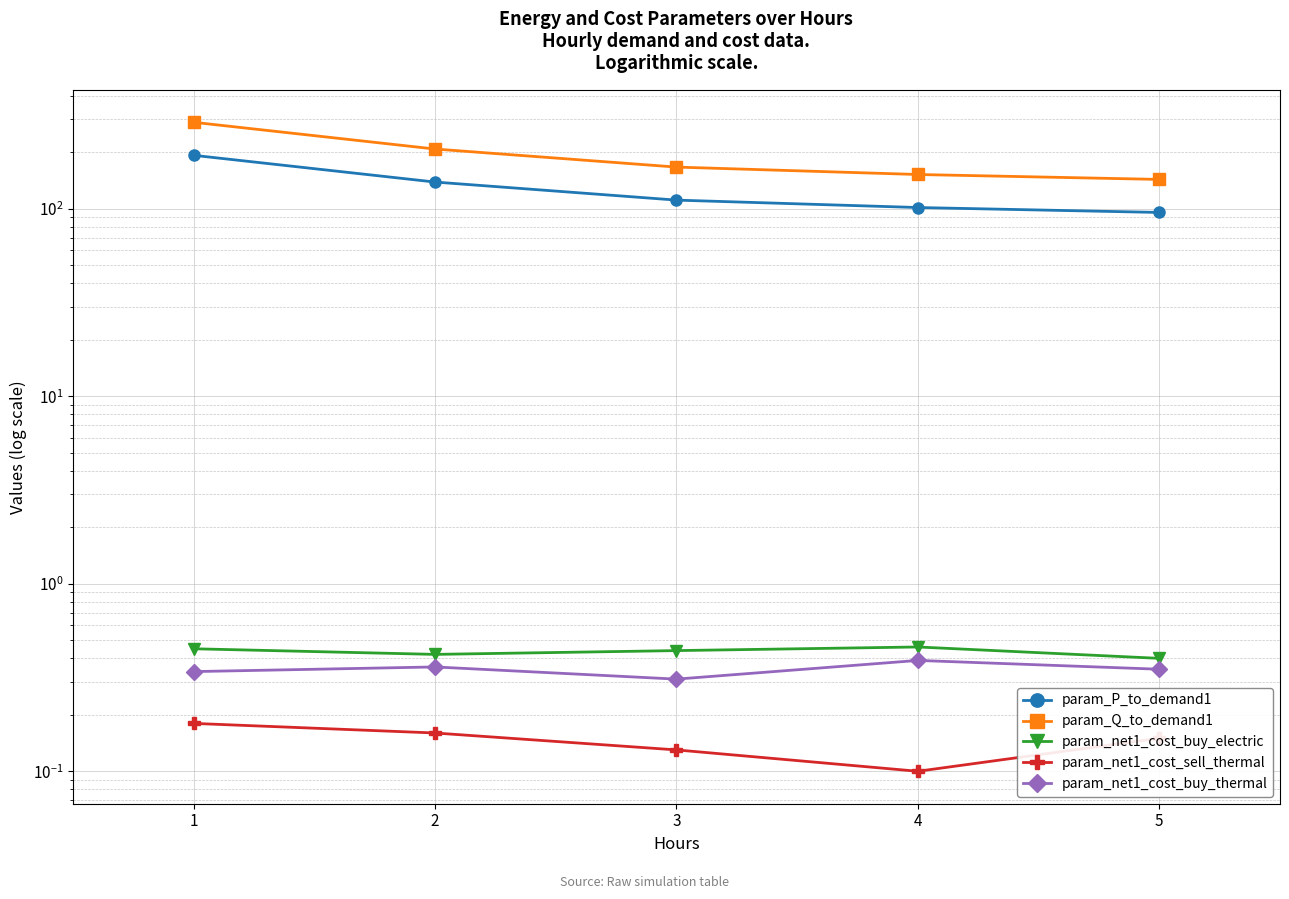

Reading left to right, list all the values displayed in this chart.

param_P_to_demand1: 192.5	138.6	111.0	101.4	95.4
param_Q_to_demand1: 288.7	207.9	166.6	152.1	143.2
param_net1_cost_buy_electric: 0.5	0.4	0.4	0.5	0.4
param_net1_cost_sell_thermal: 0.2	0.2	0.1	0.1	0.1
param_net1_cost_buy_thermal: 0.3	0.4	0.3	0.4	0.3